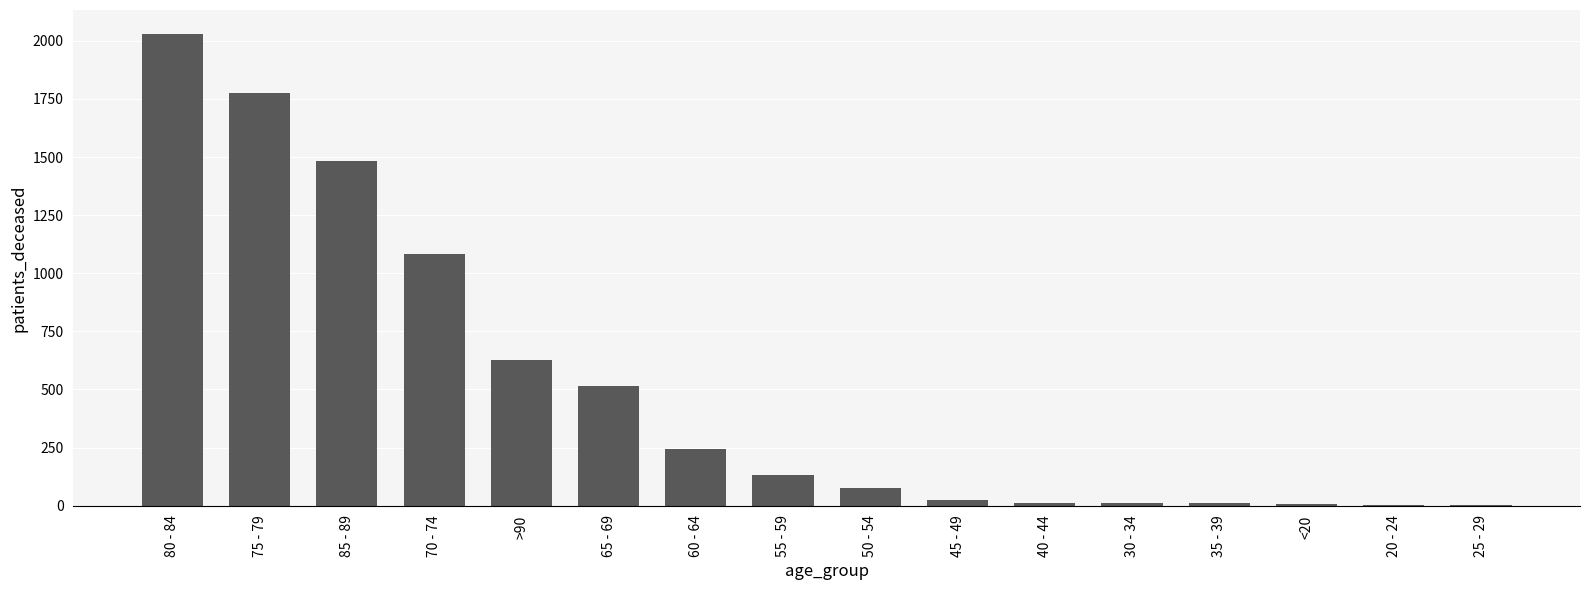

At which category does the chart reach its peak across all series?

80 - 84